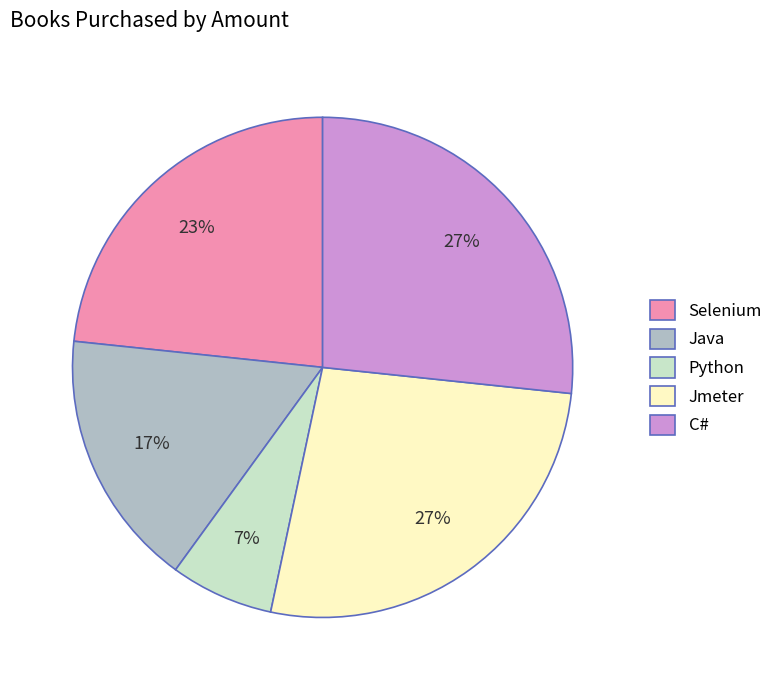

Is there any slice that represents more than half of the pie?

No